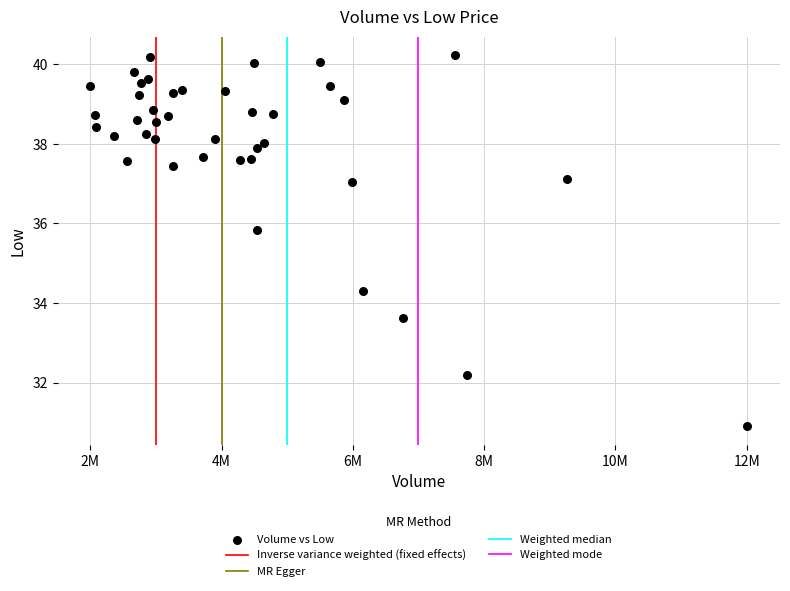

What Y value in the scatter plot is closest to 35?

34.3